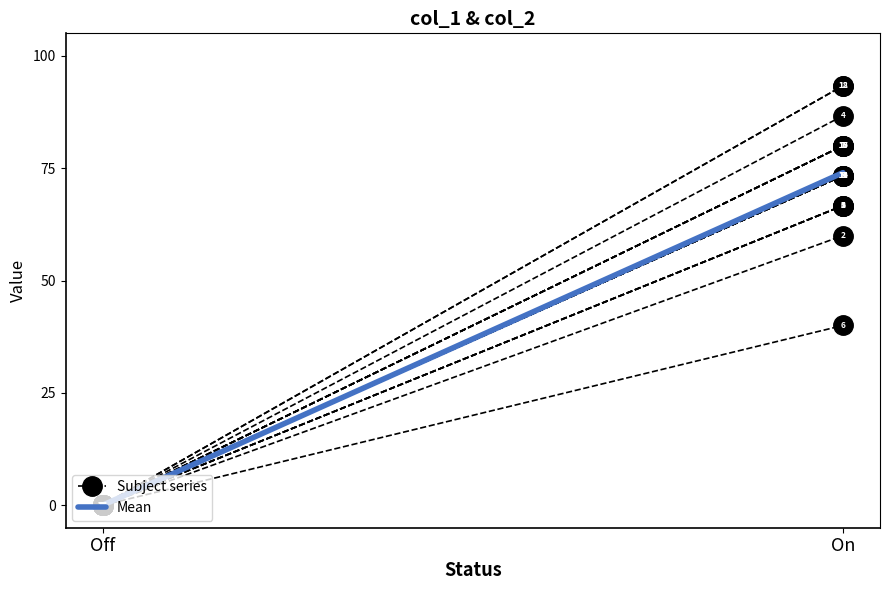

What is the label of the 2nd point from the left?

On